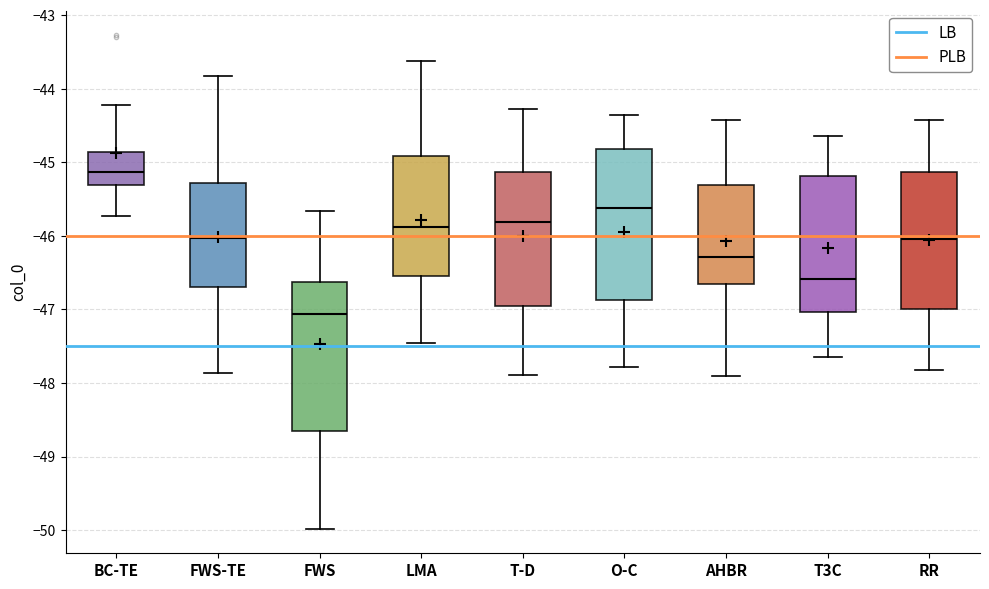

Reading left to right, read every box against the y-axis: the position of its median line, the range the box covers, and the ends of its whiskers. The values are not printed on the chart, so give them approximately, as read against the axis.

BC-TE: median -45.1, box -45.3 to -44.9, whiskers -45.7 to -44.2
FWS-TE: median -46.0, box -46.7 to -45.3, whiskers -47.9 to -43.8
FWS: median -47.1, box -48.6 to -46.6, whiskers -50.0 to -45.7
LMA: median -45.9, box -46.5 to -44.9, whiskers -47.4 to -43.6
T-D: median -45.8, box -46.9 to -45.1, whiskers -47.9 to -44.3
O-C: median -45.6, box -46.9 to -44.8, whiskers -47.8 to -44.3
AHBR: median -46.3, box -46.6 to -45.3, whiskers -47.9 to -44.4
T3C: median -46.6, box -47.0 to -45.2, whiskers -47.6 to -44.6
RR: median -46.0, box -47.0 to -45.1, whiskers -47.8 to -44.4